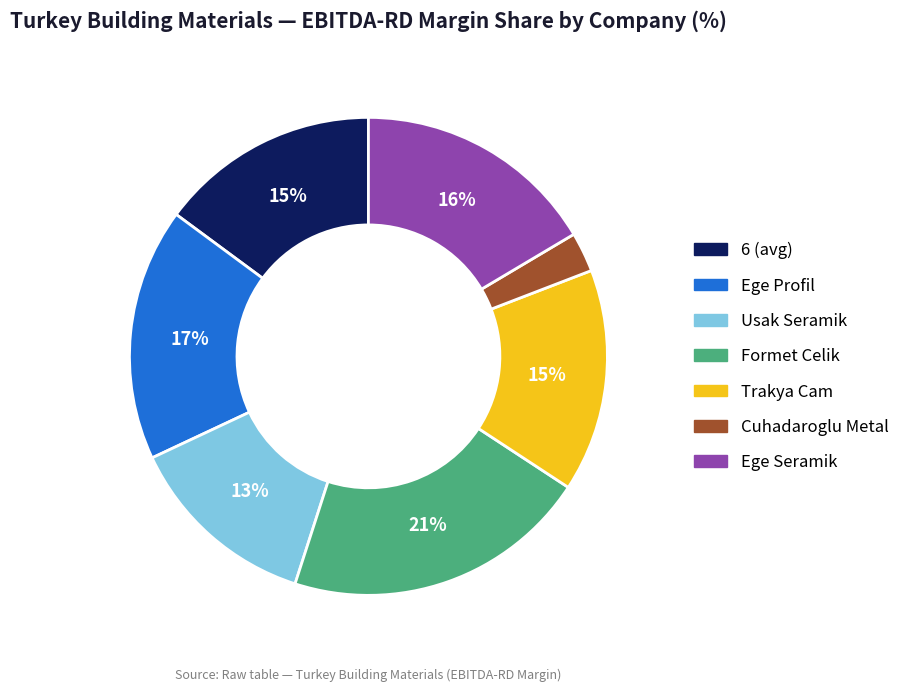

To the nearest percent, what is the difference between the largest and smallest slice percentages?

18%